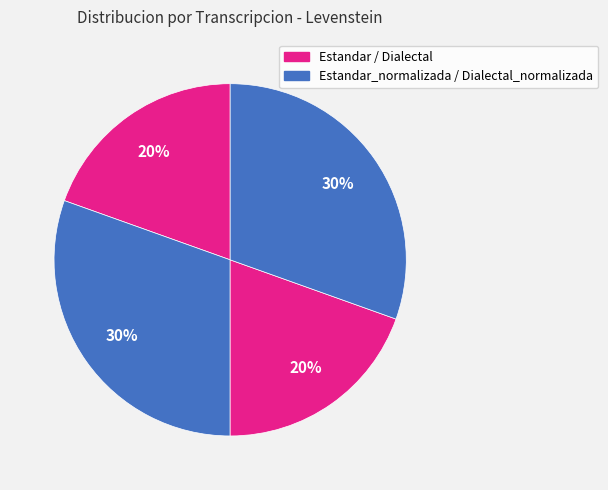

Which category has the smallest portion of the pie?

Estandar